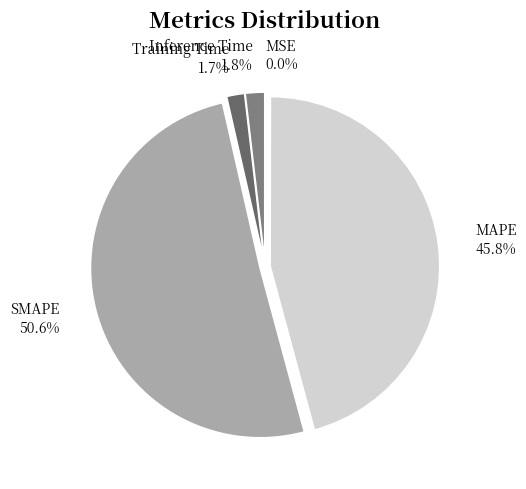

To the nearest percent, what is the average slice percentage?

20%